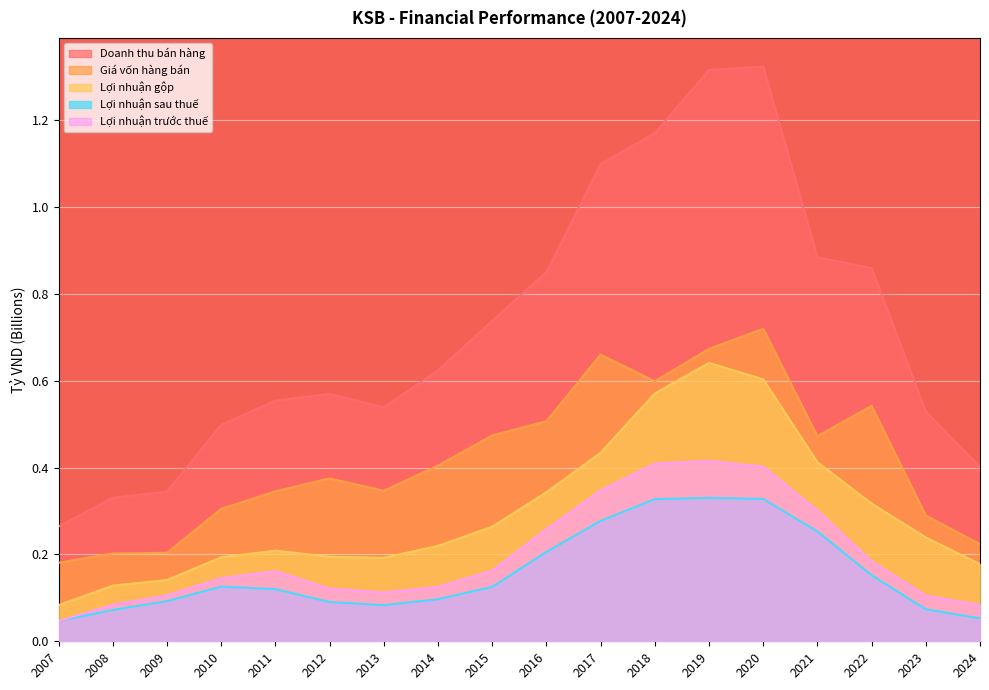

Is the value of Lợi nhuận gộp at 2008 greater than the value of Doanh thu bán hàng at 2012?

No